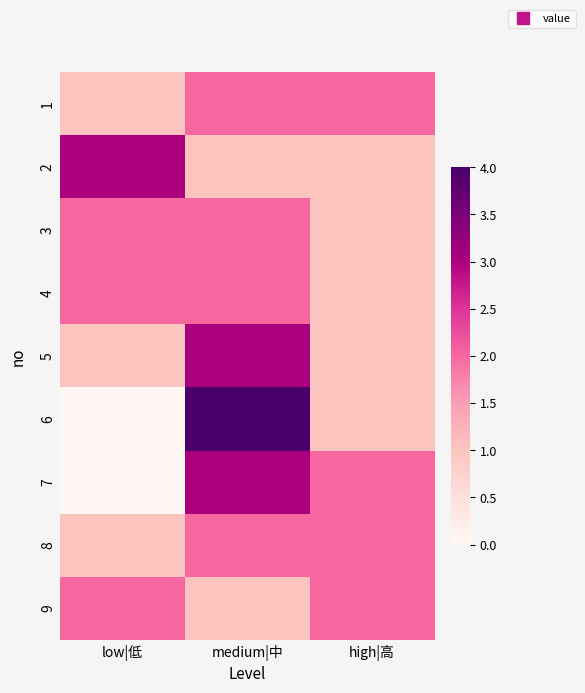

What is the greatest value displayed?

4